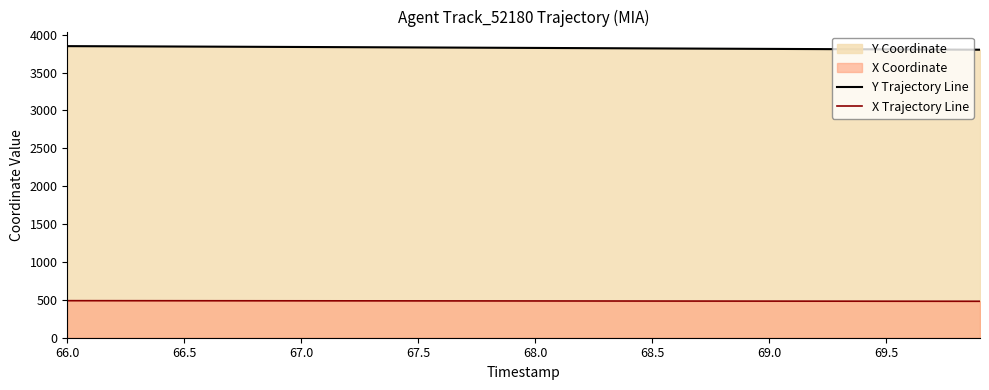

Which series has the largest total across all categories?

Y Trajectory Line